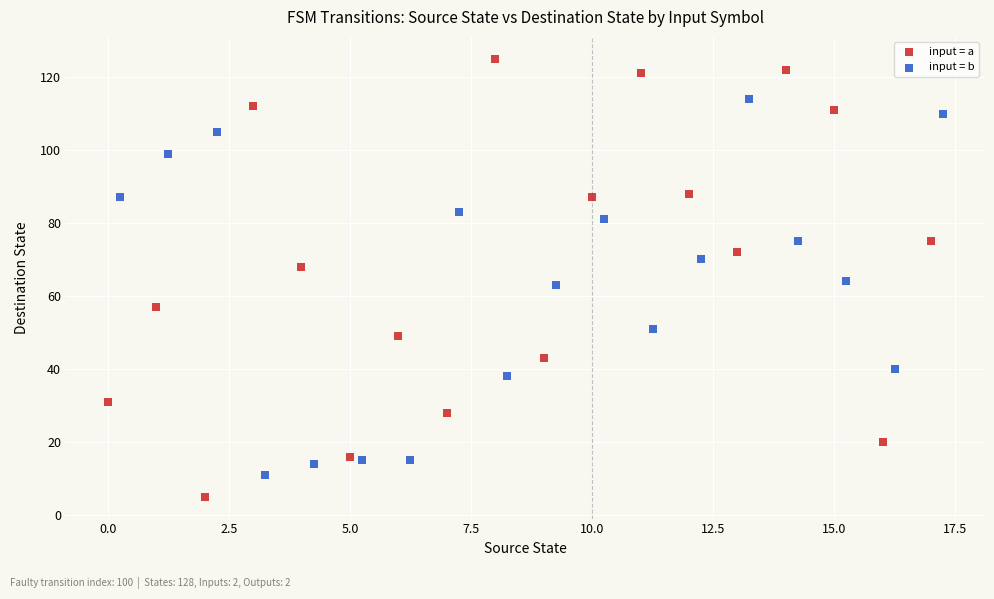

Which series reaches the minimum Y coordinate?

input = a